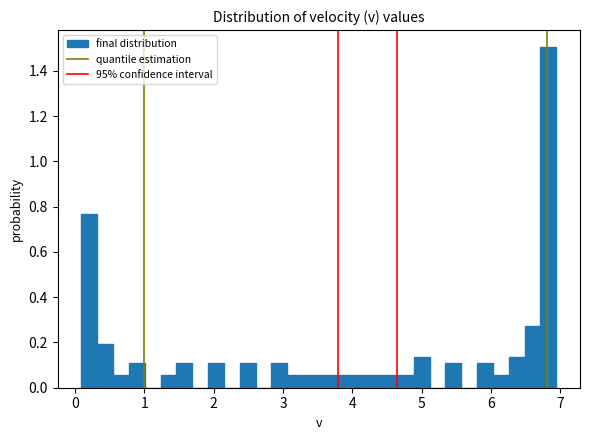

Around what value on the x-axis is the tallest bar? Give the approximate position of its centre, as read against the axis.

6.8